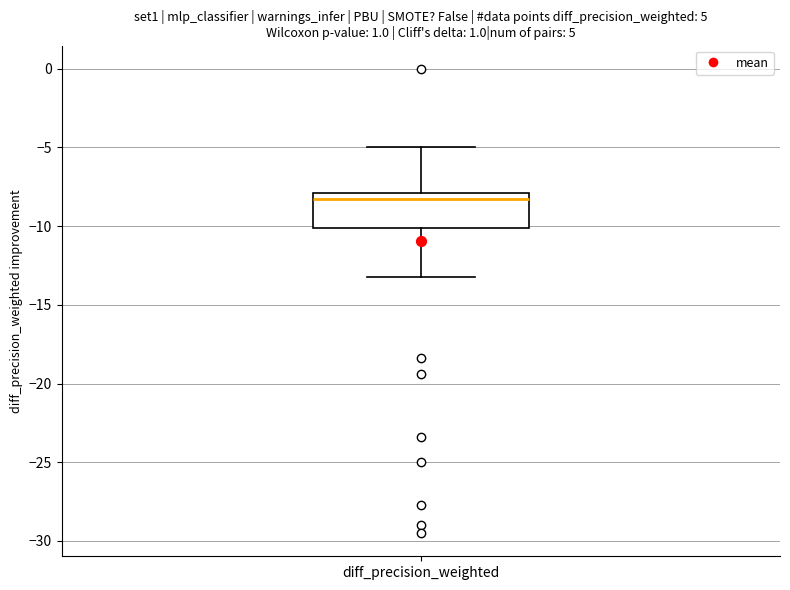

Where is the upper edge of the box for diff_precision_weighted on the y-axis? The values are not printed on the chart, so give them approximately, as read against the axis.

-8